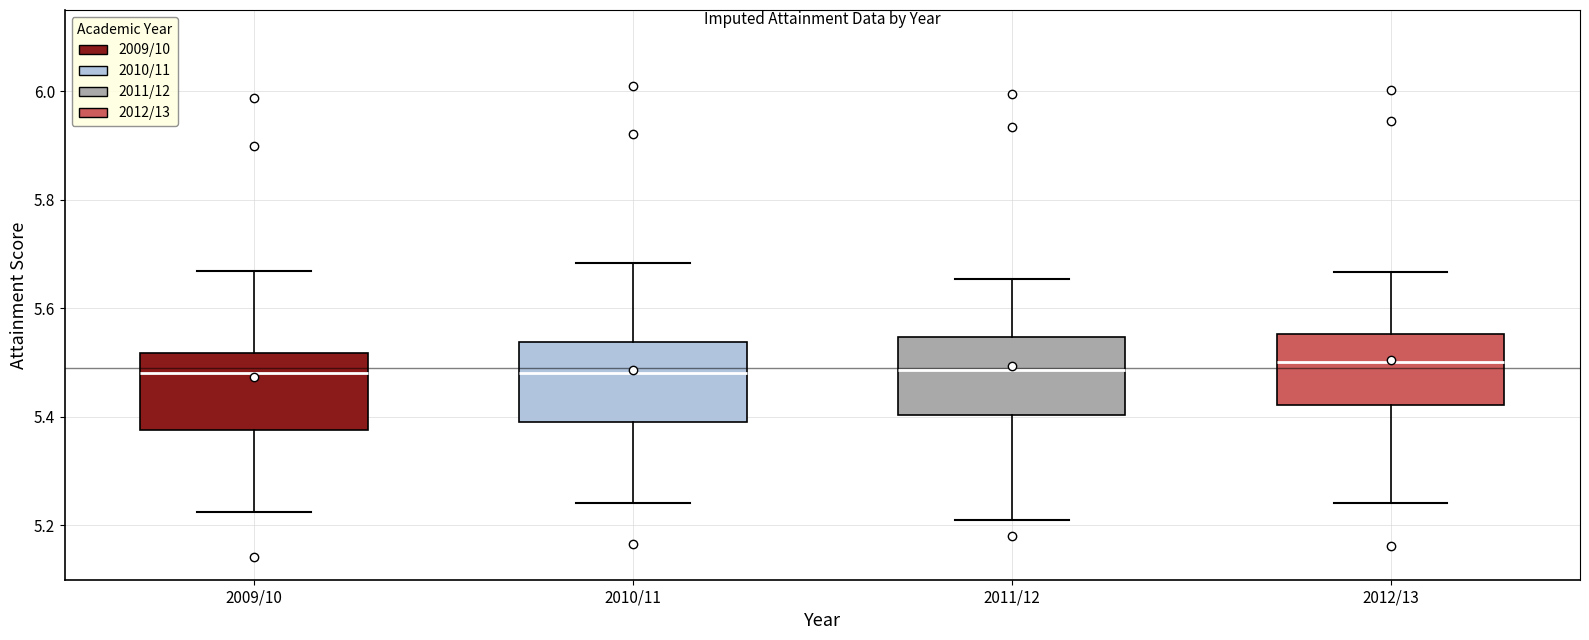

Where does the upper whisker of the box for 2010/11 end on the y-axis? The values are not printed on the chart, so give them approximately, as read against the axis.

5.68